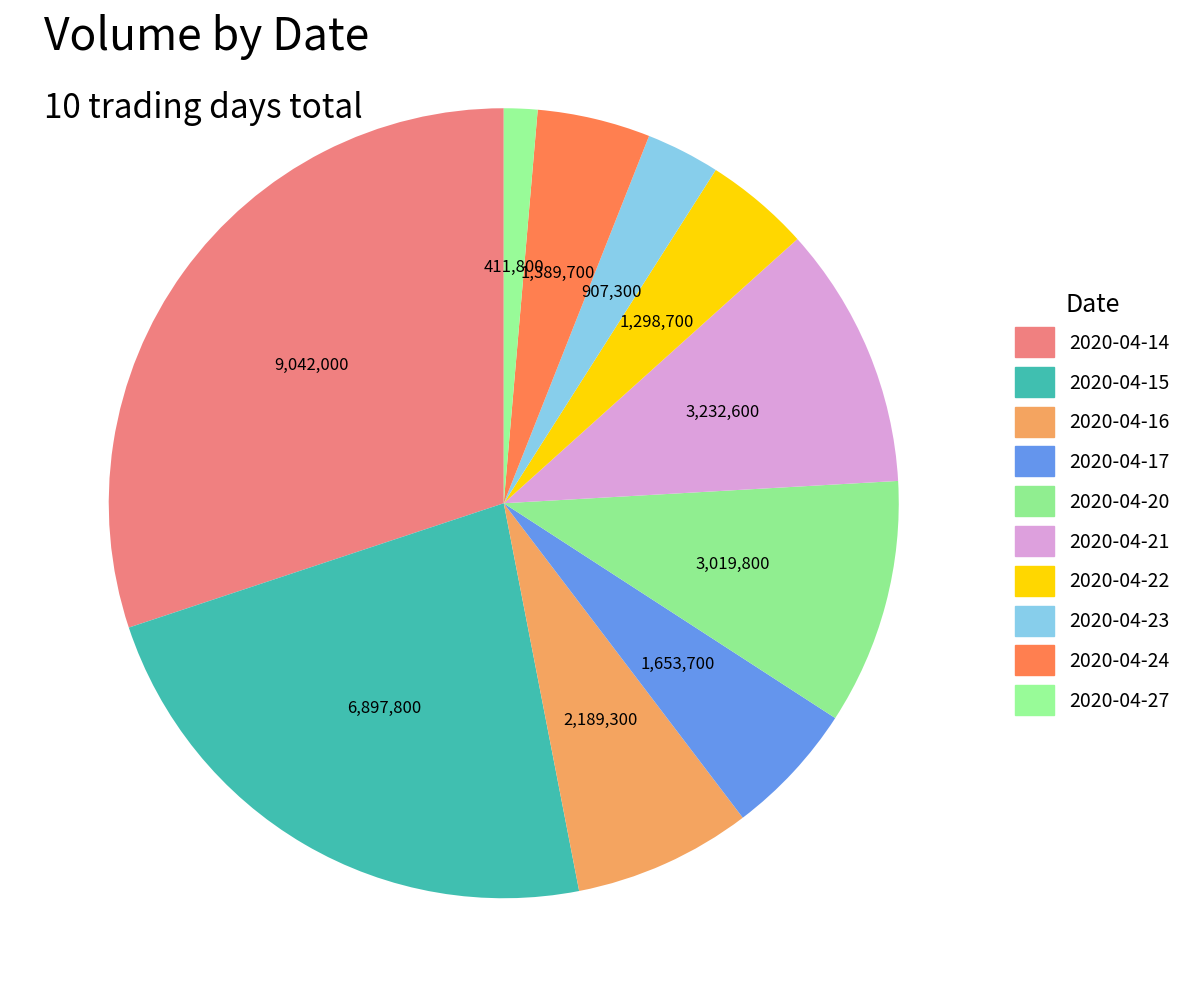

How many slices are in this pie chart?

10